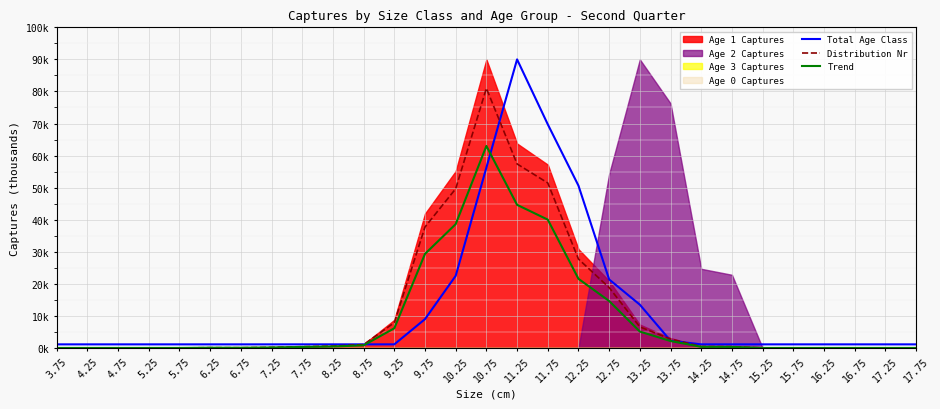

Is the value of Trend at 11.75 greater than the value of Distribution Nr at 13.25?

Yes